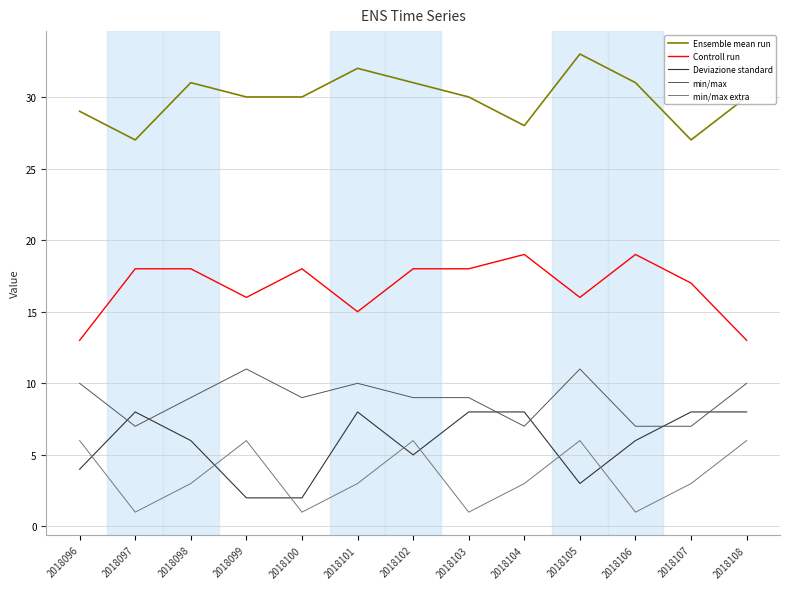

Which series has the largest total across all categories?

Ensemble mean run